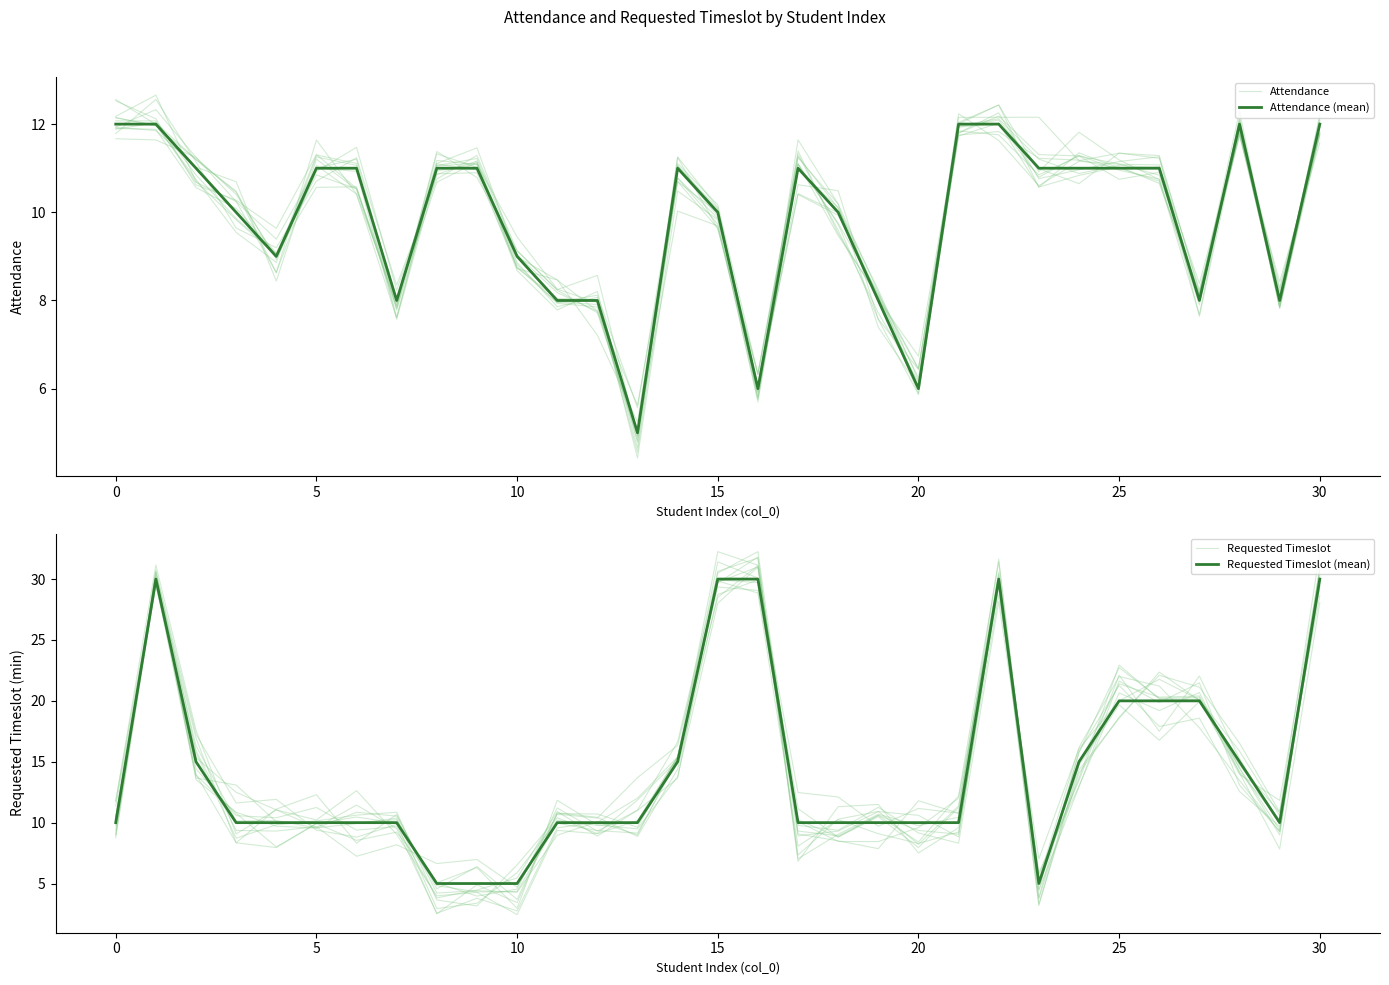

Is it true that Requested Timeslot equals 6.8 at 9?

False